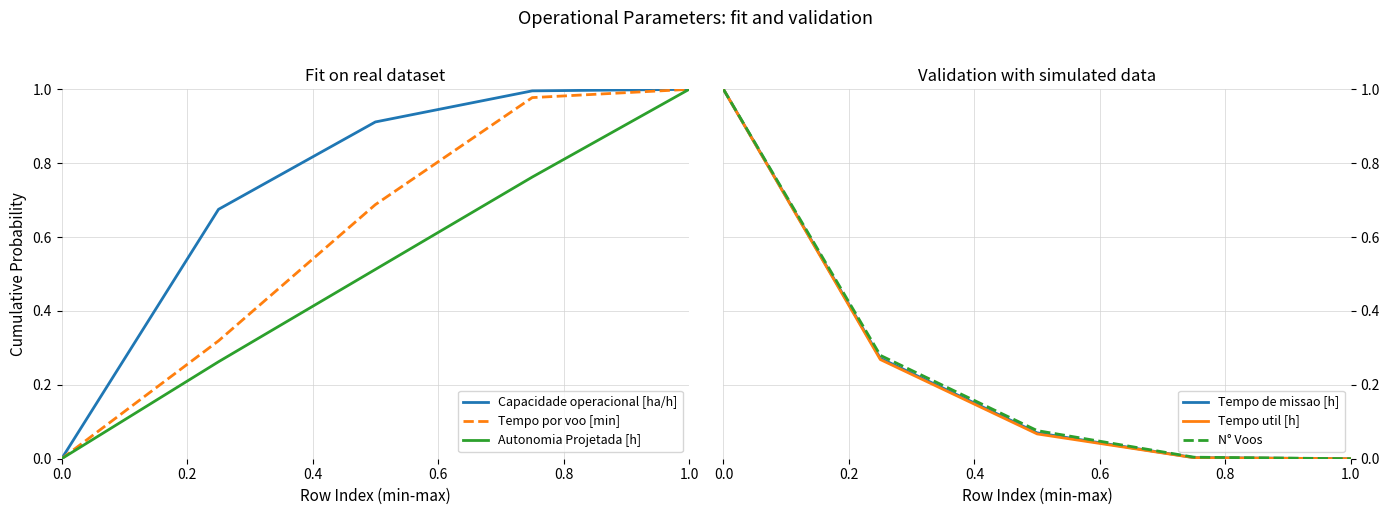

What are all the series names shown in the legend?

Capacidade operacional [ha/h], Tempo por voo [min], Autonomia Projetada [h], Tempo de missao [h], Tempo util [h], N° Voos